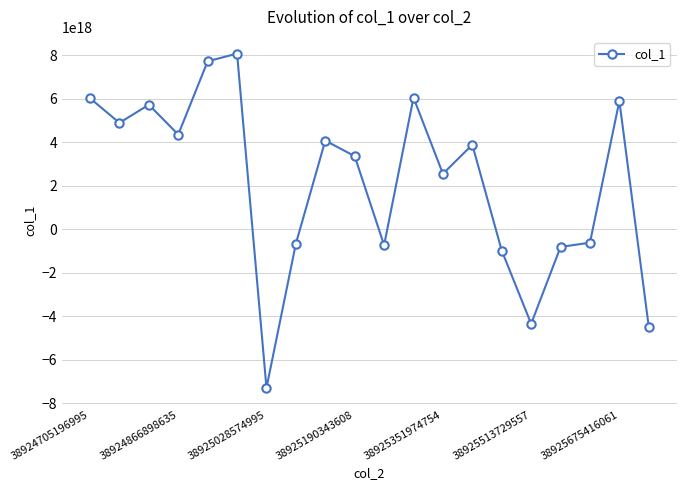

True or false: the data has more than 2 interior local peaks.

True